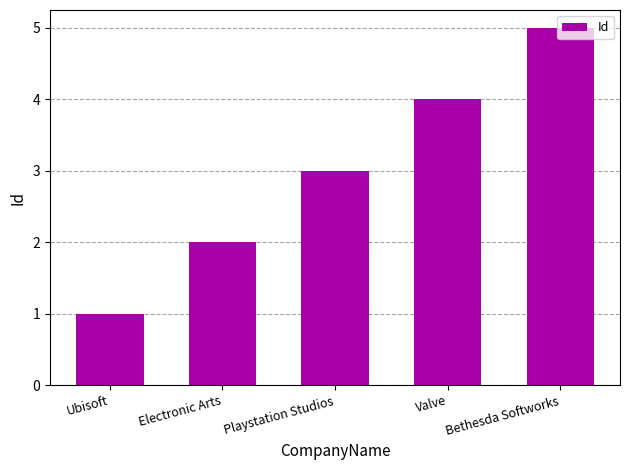

What is the average value?

3